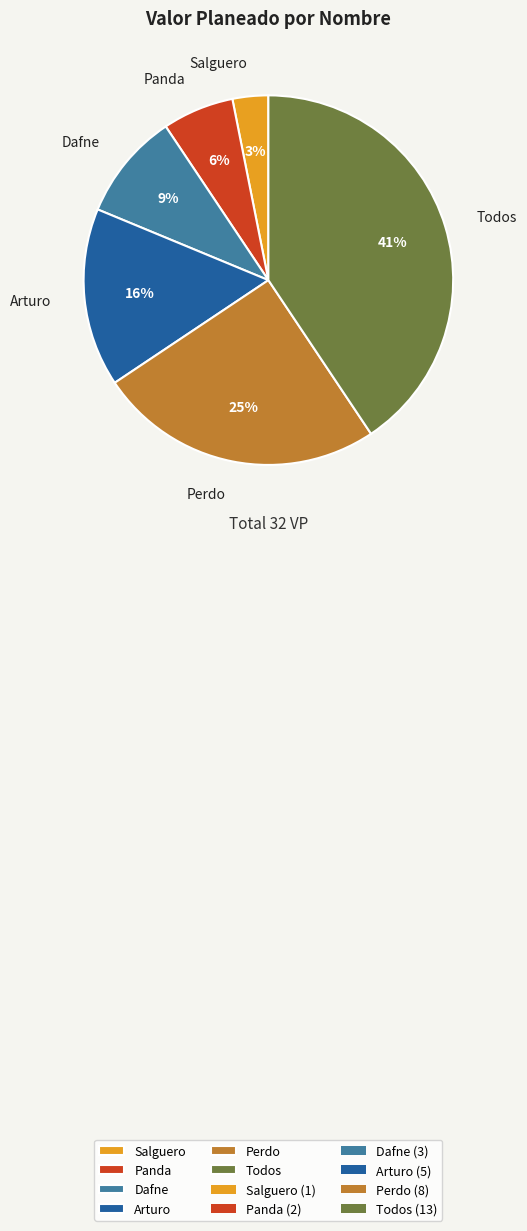

How many segments does this pie chart have?

6